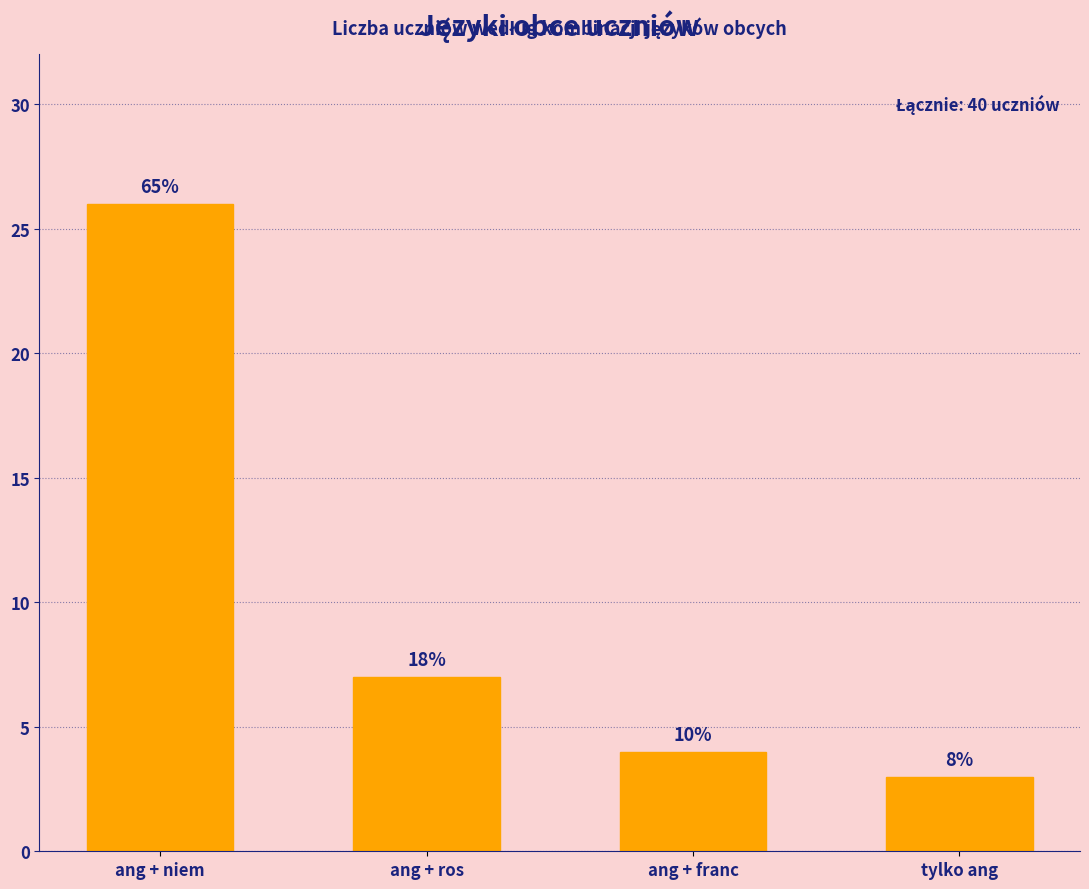

How many bars are there in total?

4